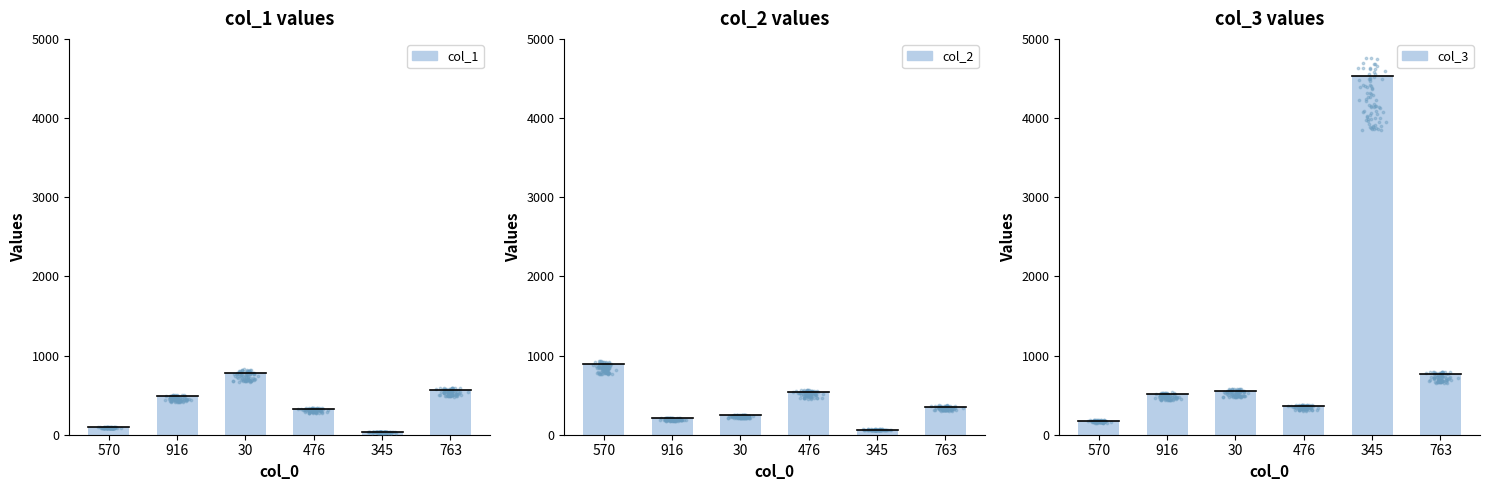

Which series reaches the maximum Y coordinate?

col_3